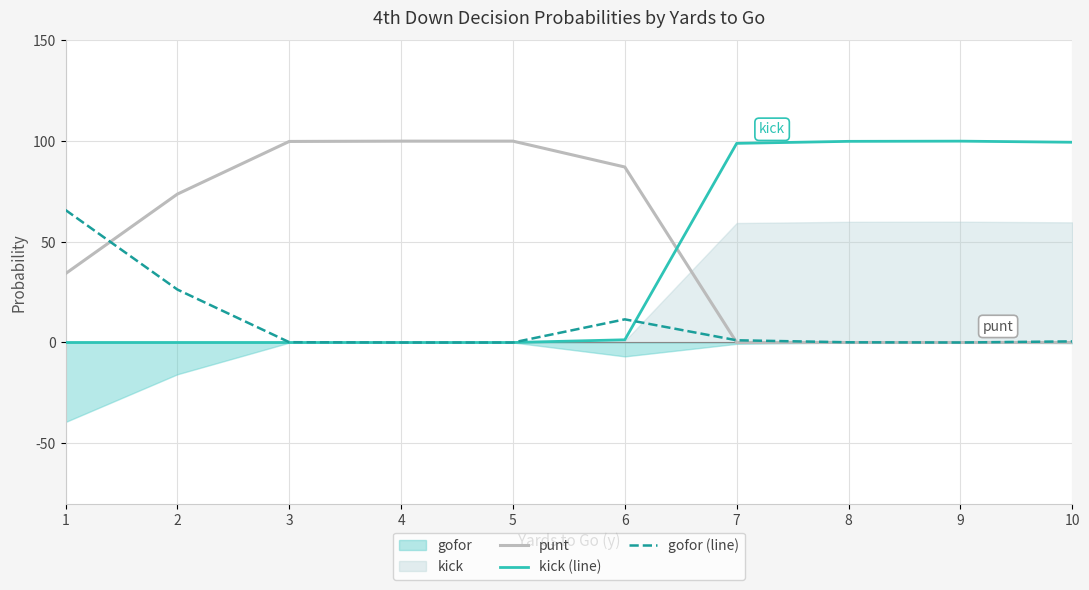

At which category is the sum across all series the highest?

3